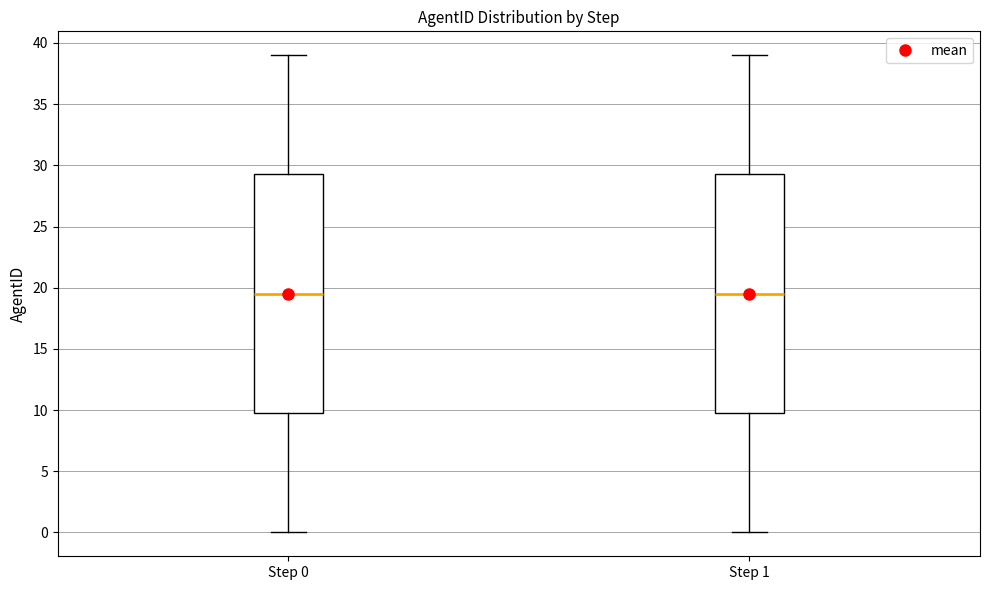

Reading left to right, read every box against the y-axis: the position of its median line, the range the box covers, and the ends of its whiskers. The values are not printed on the chart, so give them approximately, as read against the axis.

Step 0: median 19.5, box 10.0 to 29.5, whiskers 0.0 to 39.0
Step 1: median 19.5, box 10.0 to 29.5, whiskers 0.0 to 39.0